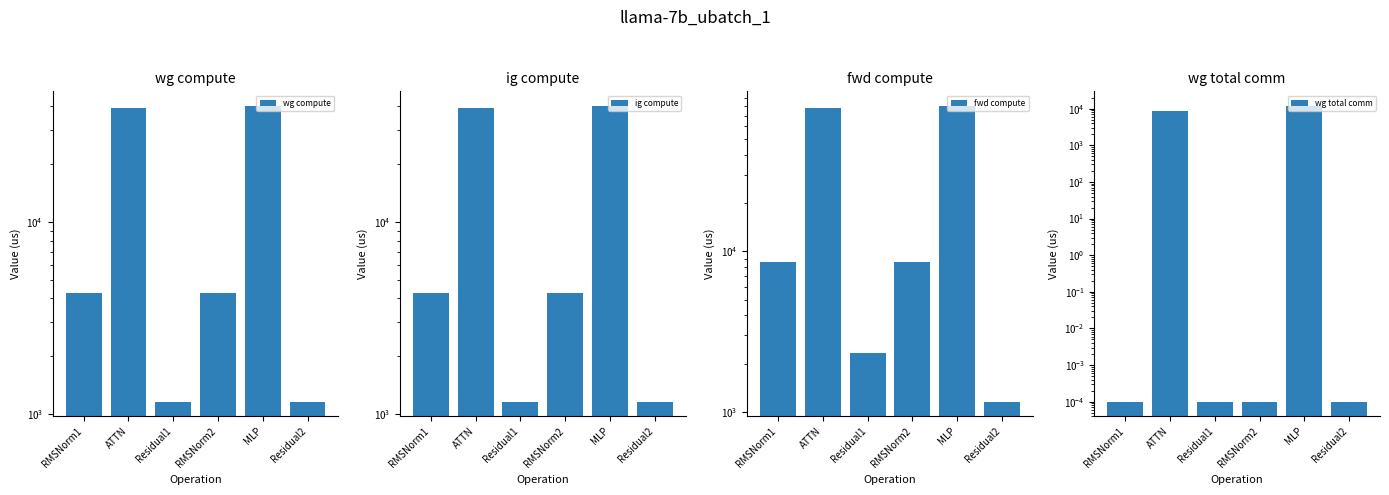

The fwd compute series shows 78001.9 at ATTN. True or false?

True